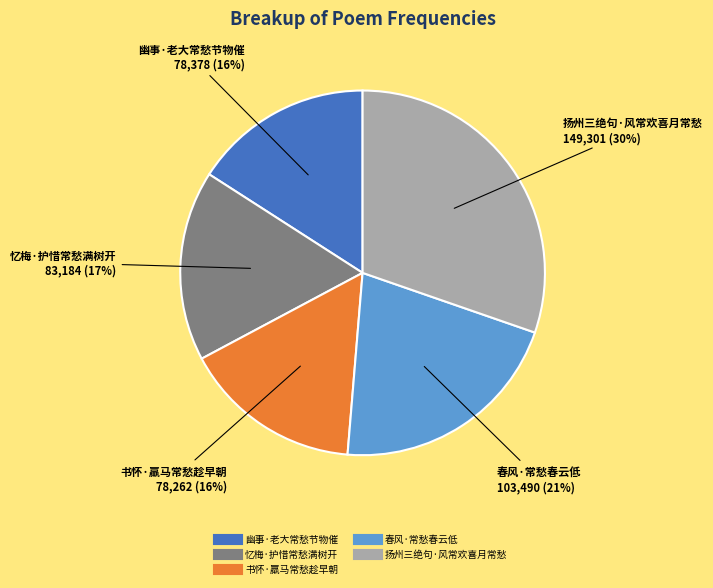

Is it true that 幽事·老大常愁节物催 is 28% of the pie?

False